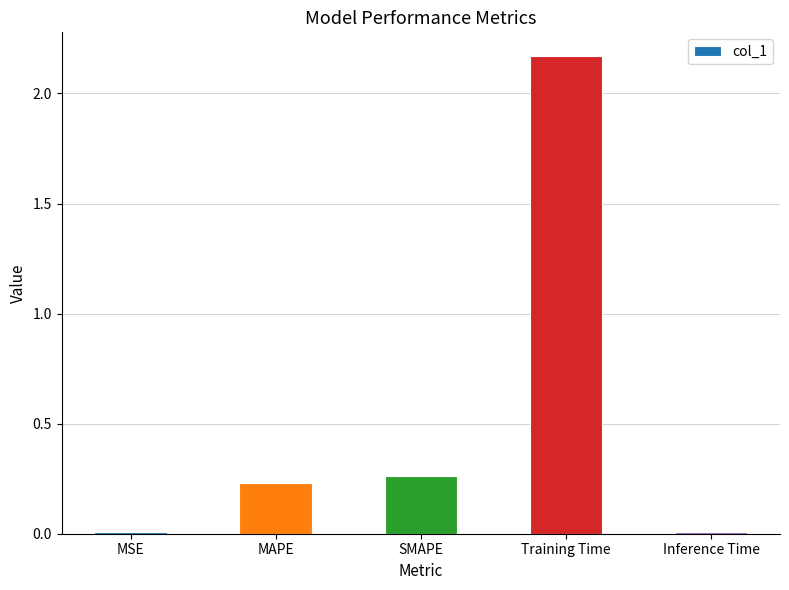

Is it true that the value at MAPE is 0.1?

False